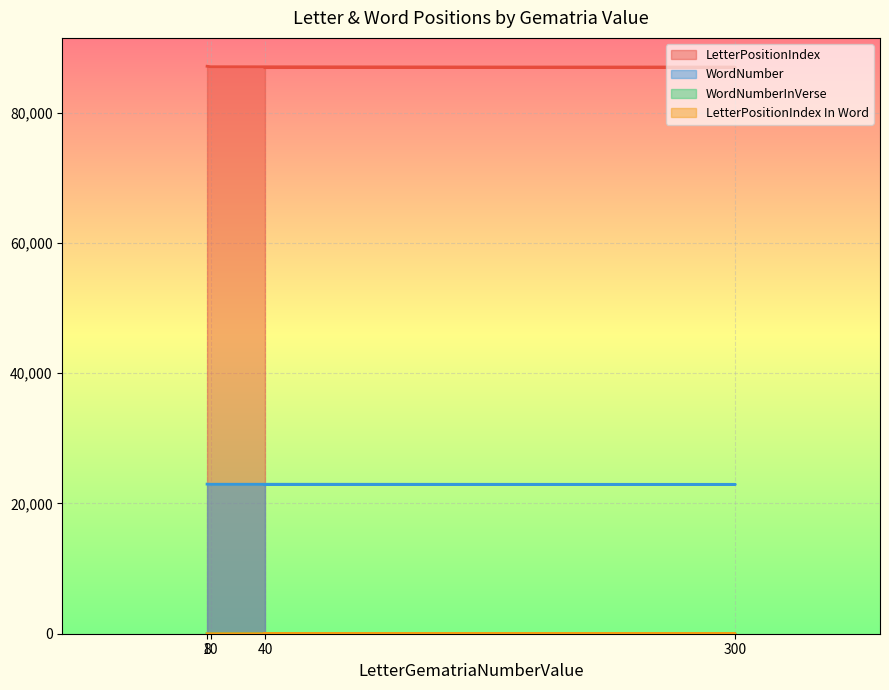

Rank the series by their maximum value, from lowest to highest.

LetterPositionIndex In Word, WordNumberInVerse, WordNumber, LetterPositionIndex